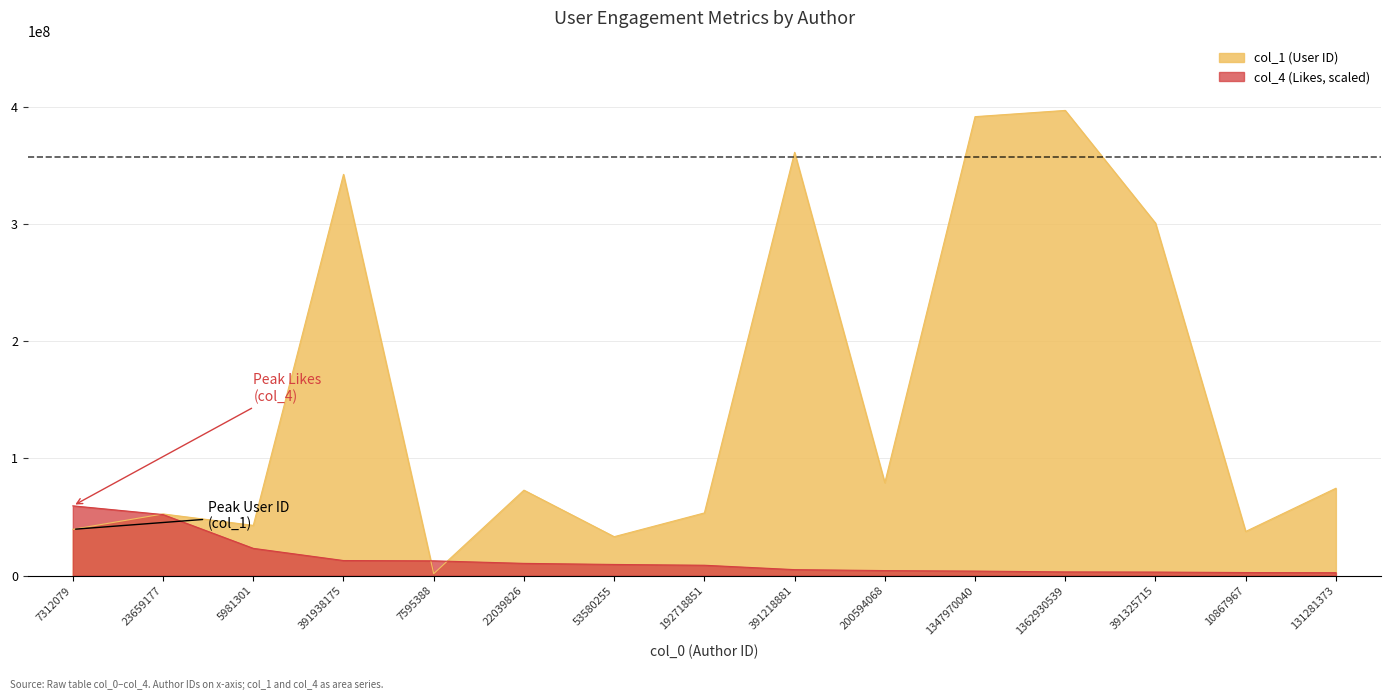

What is the difference between the highest and lowest values at 5981301?

19589795.0